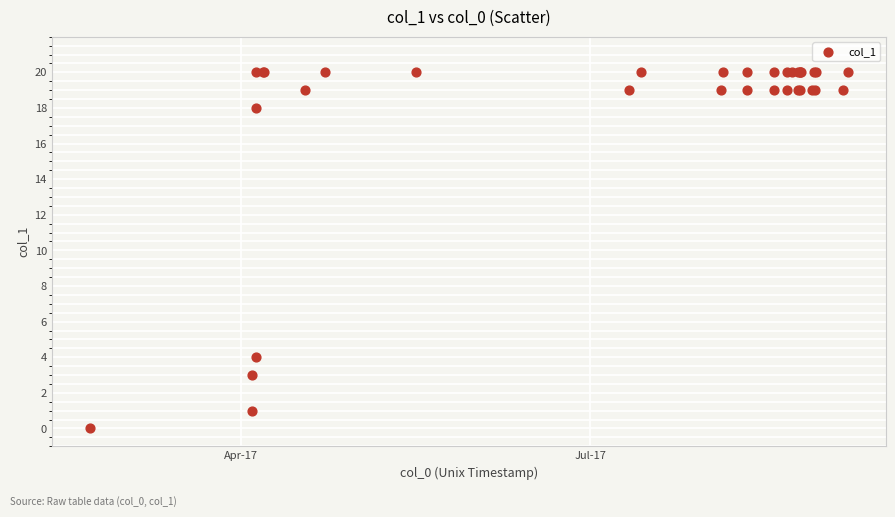

What Y value in the scatter plot is closest to 10?

4